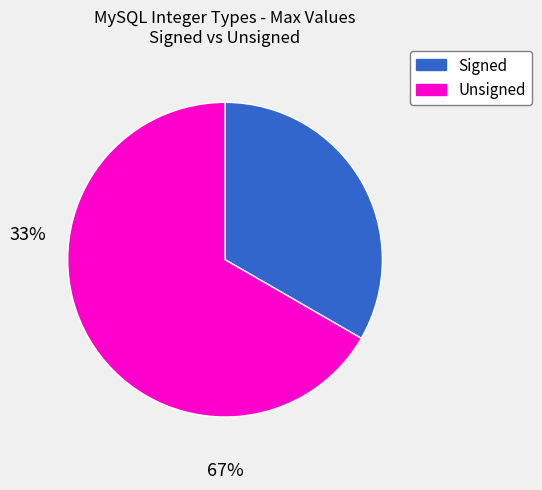

Does any single category account for the majority?

Yes